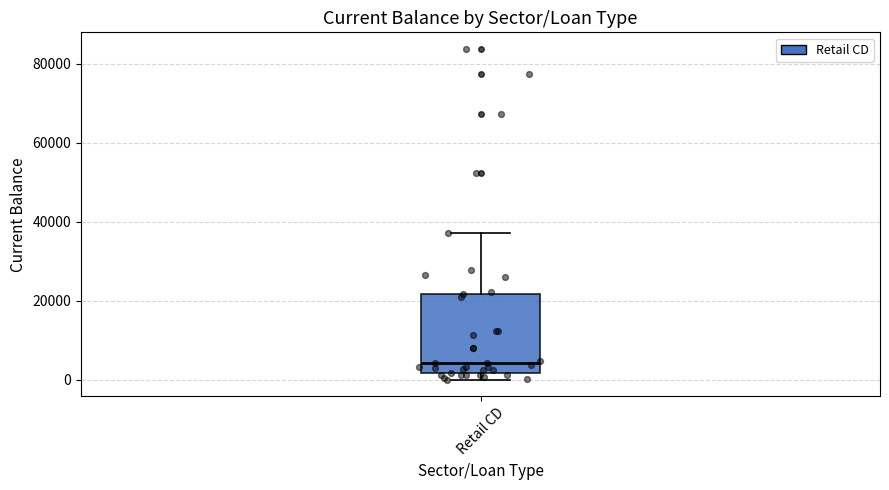

Transcribe this box plot: give where the median line is, the range the box spans, and where the two whiskers end, as read against the y-axis. The values are not printed on the chart, so give them approximately, as read against the axis.

median 4000, box 2000 to 22000, whiskers 0 to 38000